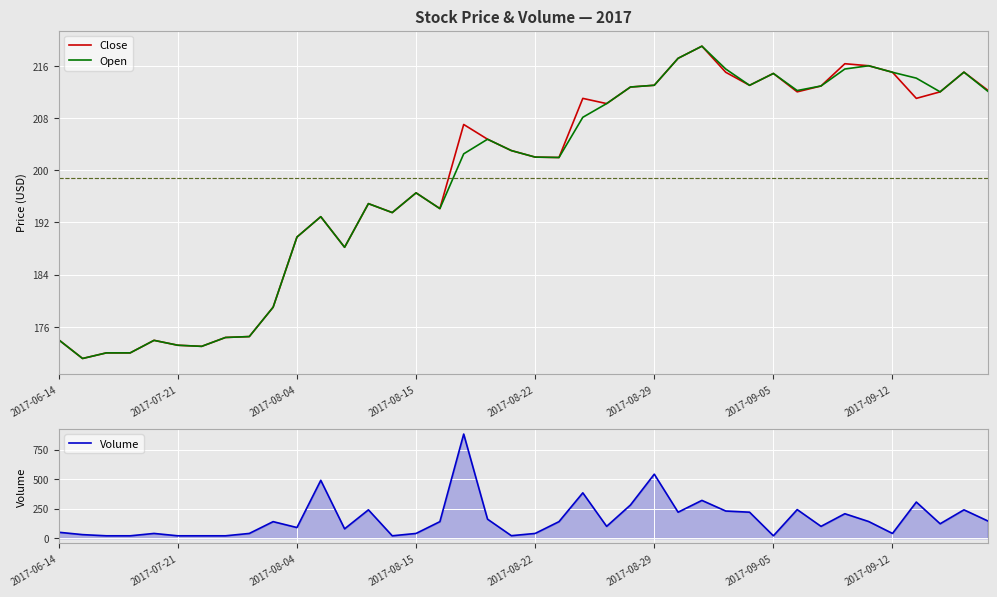

What is the label of the 26th point from the right?

14